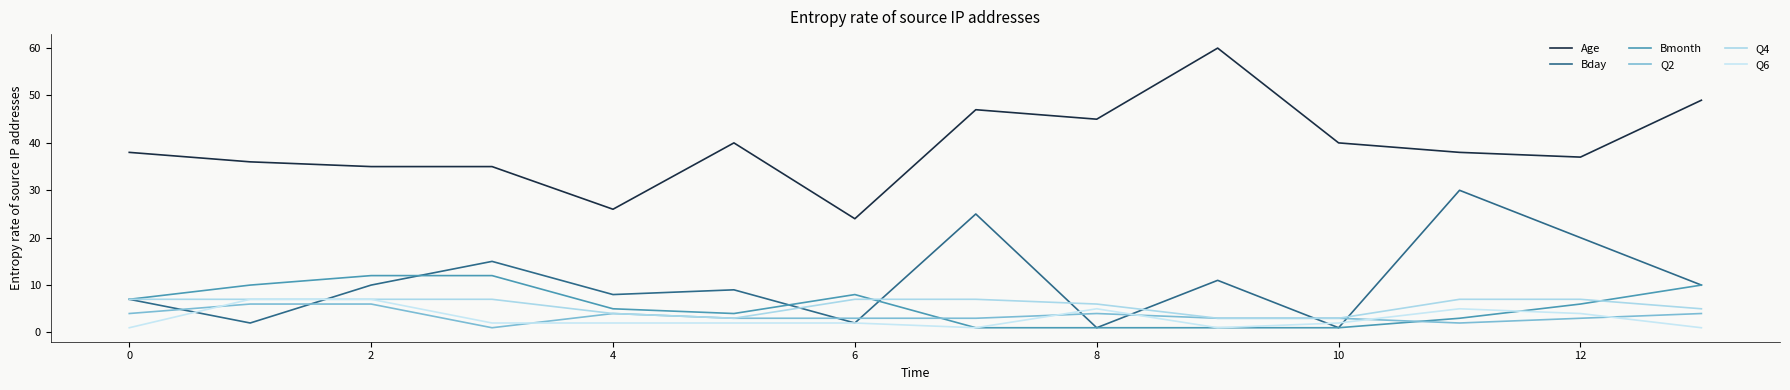

Is this an area chart (filled region under the line)?

No